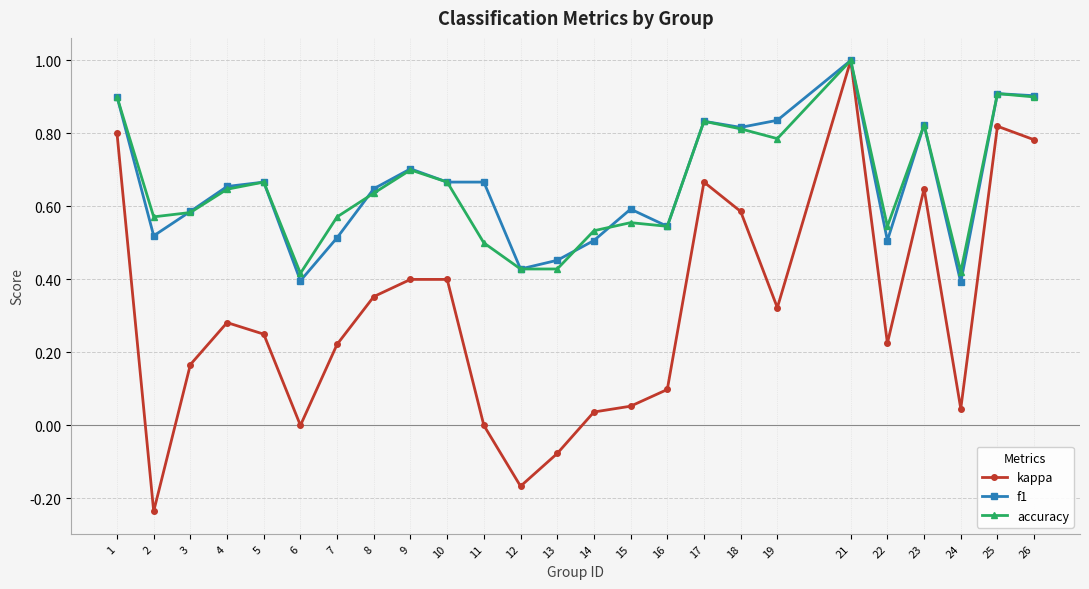

At how many categories does at least one series exceed 0?

25